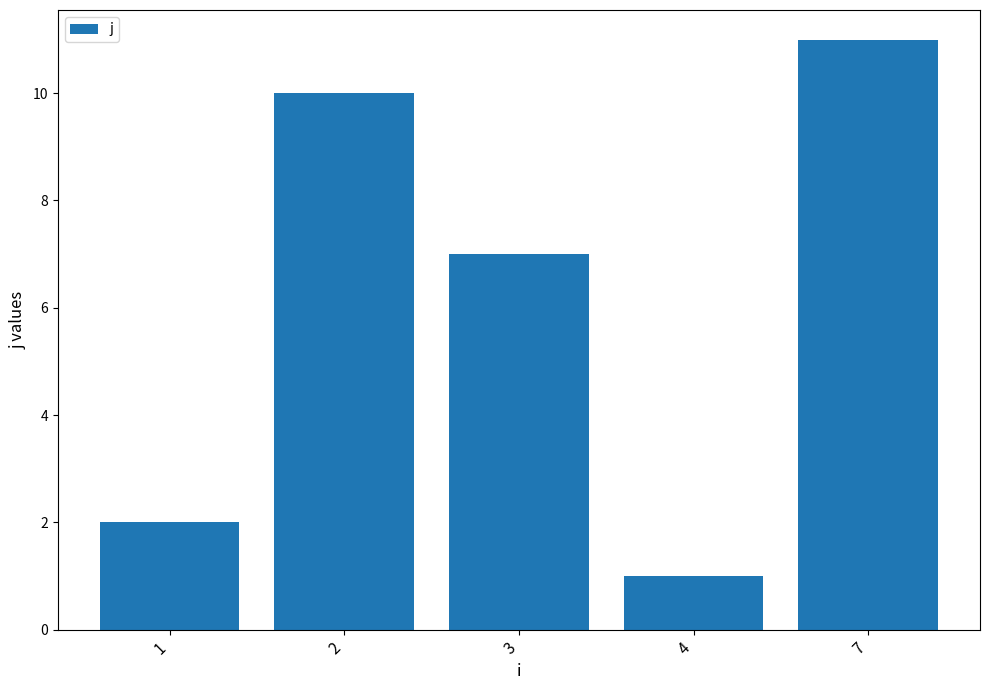

What is the sum of all values?

31